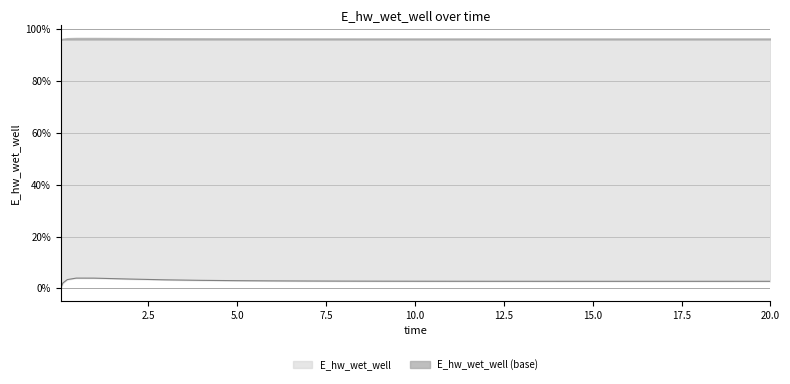

What is the approximate value at 15.96875?

2.7